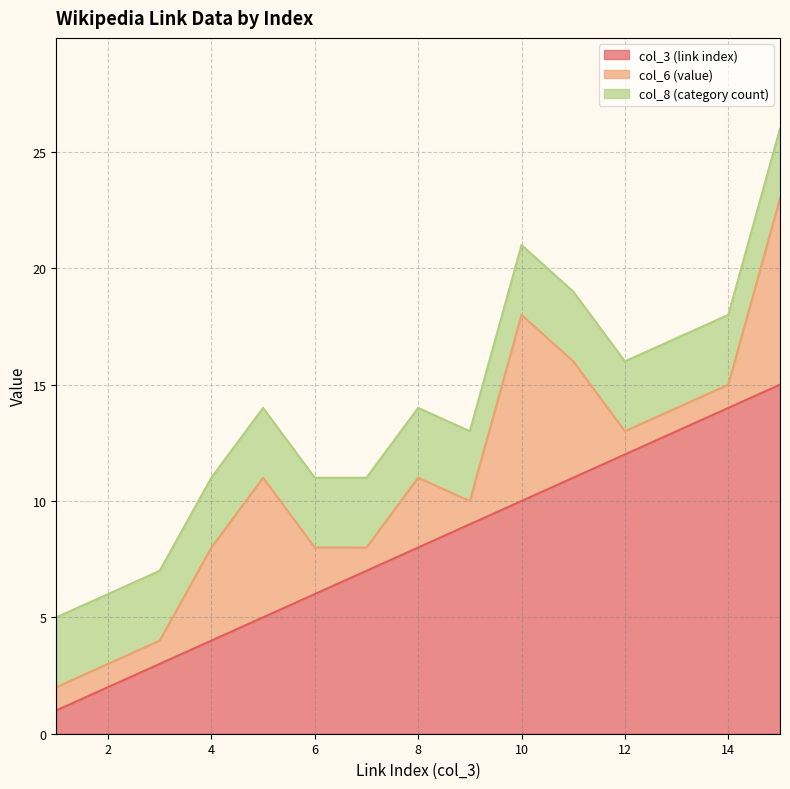

After their last crossing, which series has the higher values: col_8 (category count) or col_6 (value)?

col_6 (value)